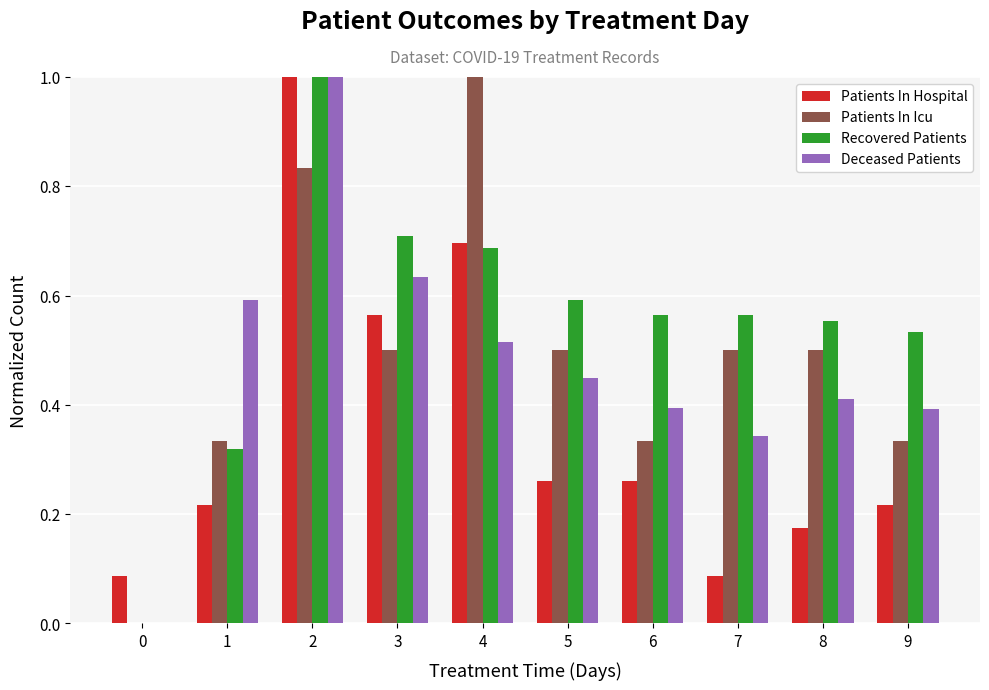

What is the total value across all series at 5?

1.8